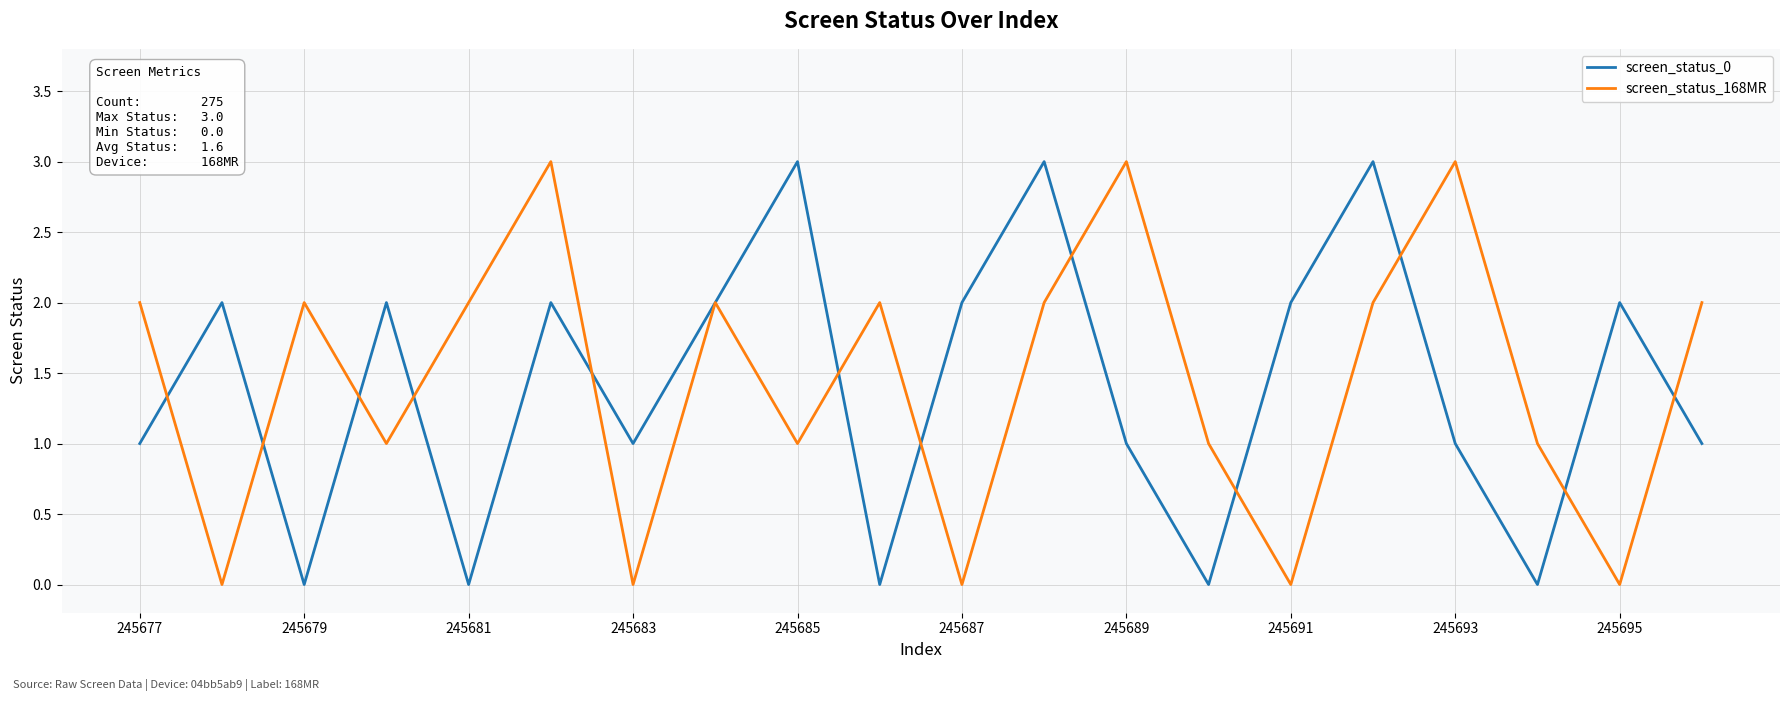

How many interior local peaks does the screen_status_168MR series have?

6